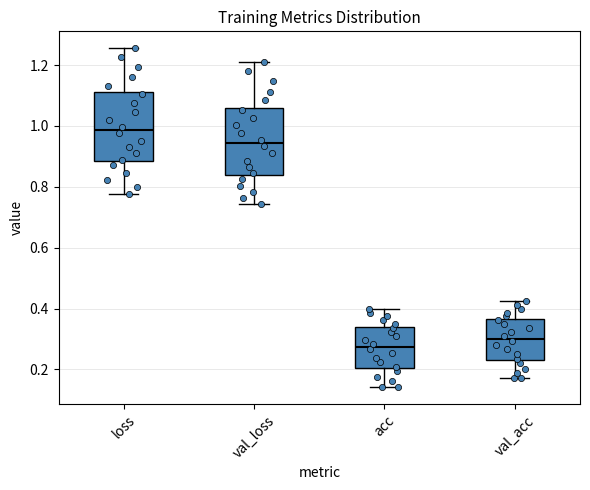

Where does the median line of the box for val_acc sit on the y-axis? The values are not printed on the chart, so give them approximately, as read against the axis.

0.30